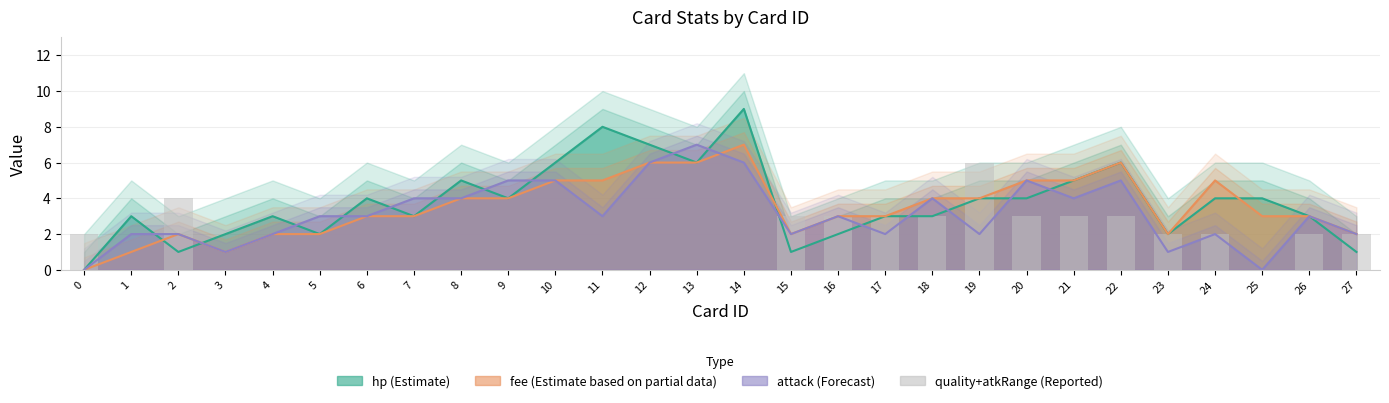

Does the chart contain any negative values?

No